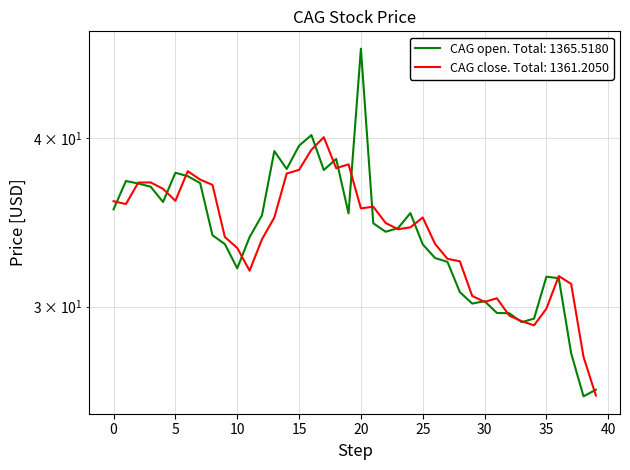

What is the highest value of the CAG close series?

40.0